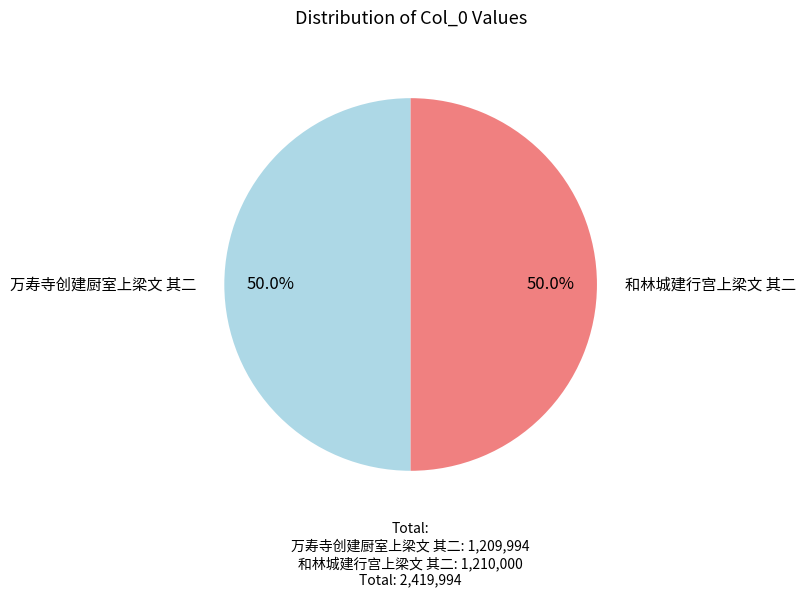

Which slice represents more than half of the pie?

和林城建行宫上梁文 其二